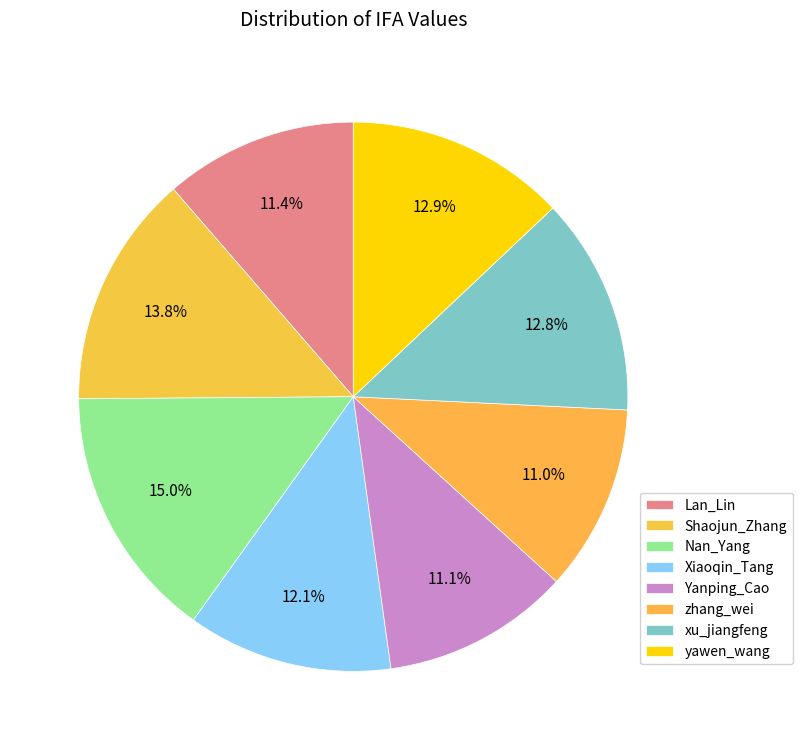

To the nearest percent, what is the difference between the largest and smallest slice percentages?

4%